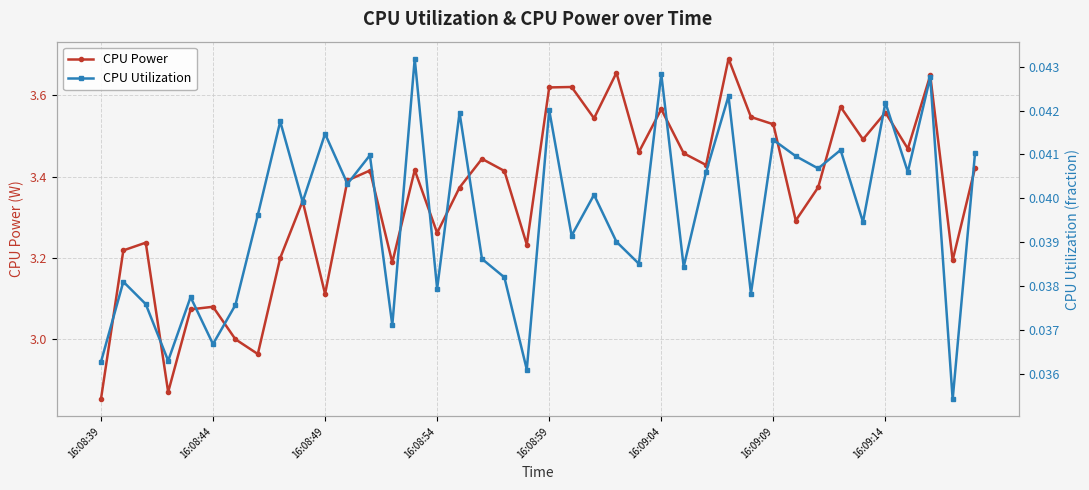

True or false: CPU Power has more than 0 points higher than both neighbors.

True